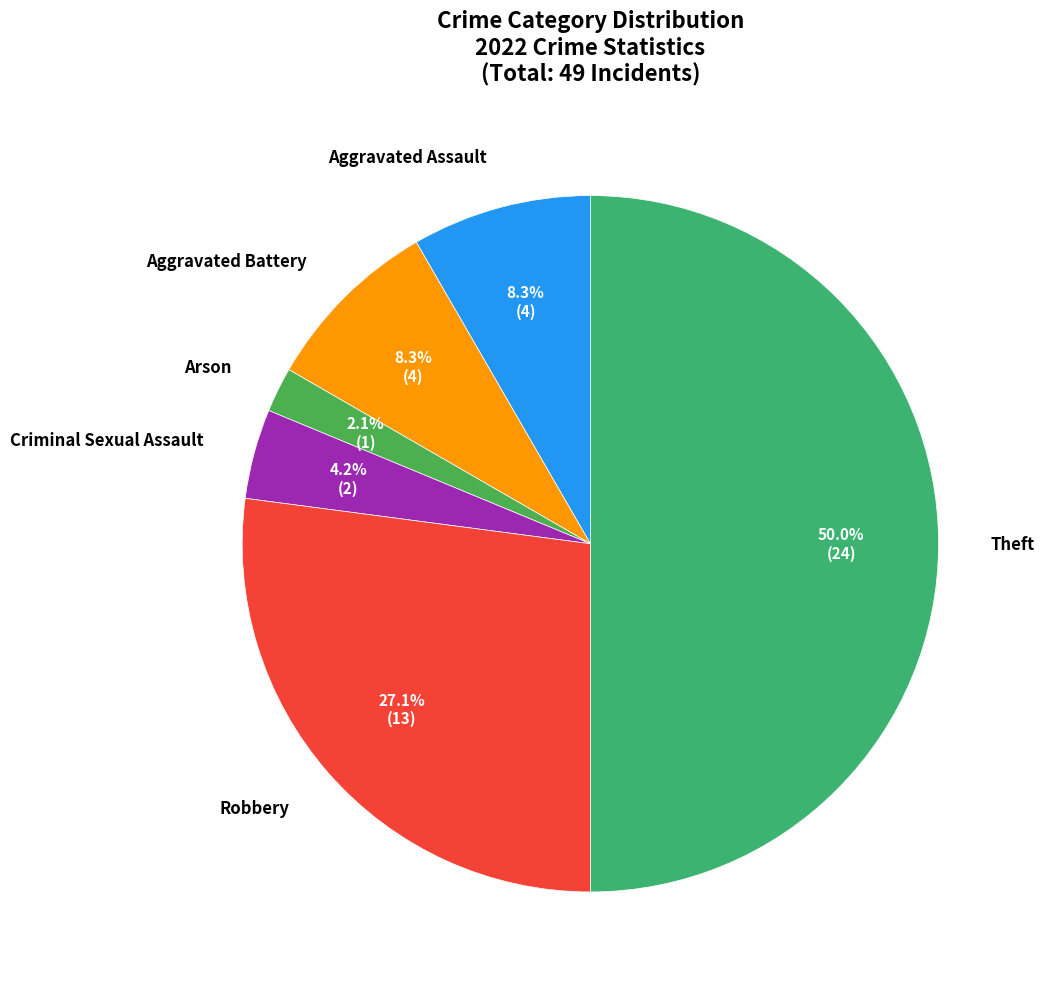

To the nearest percent, what percentage of the pie is Robbery?

27%